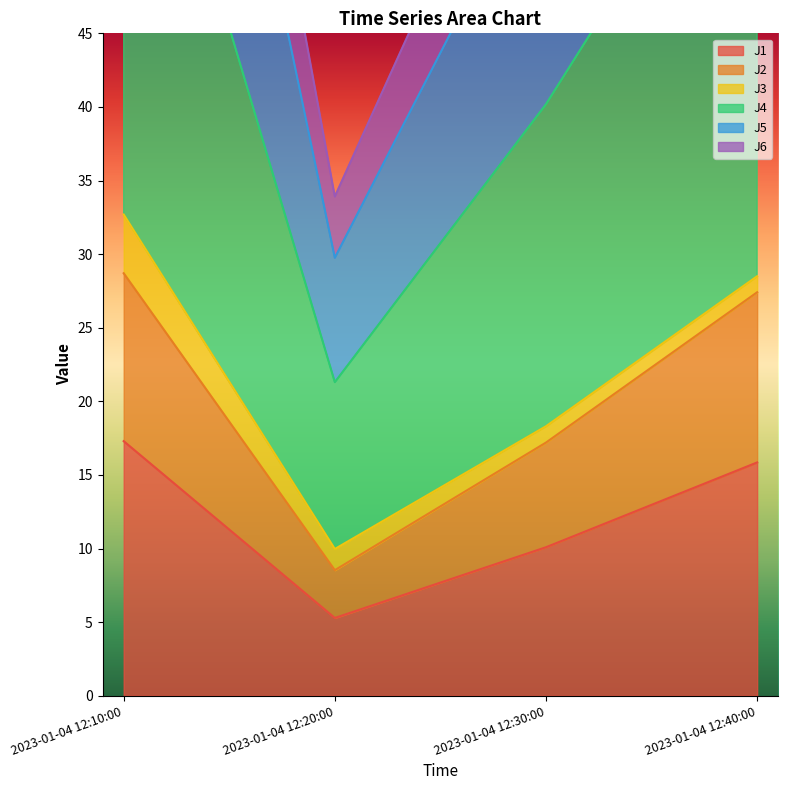

What is the sum of all J1 values?

48.5